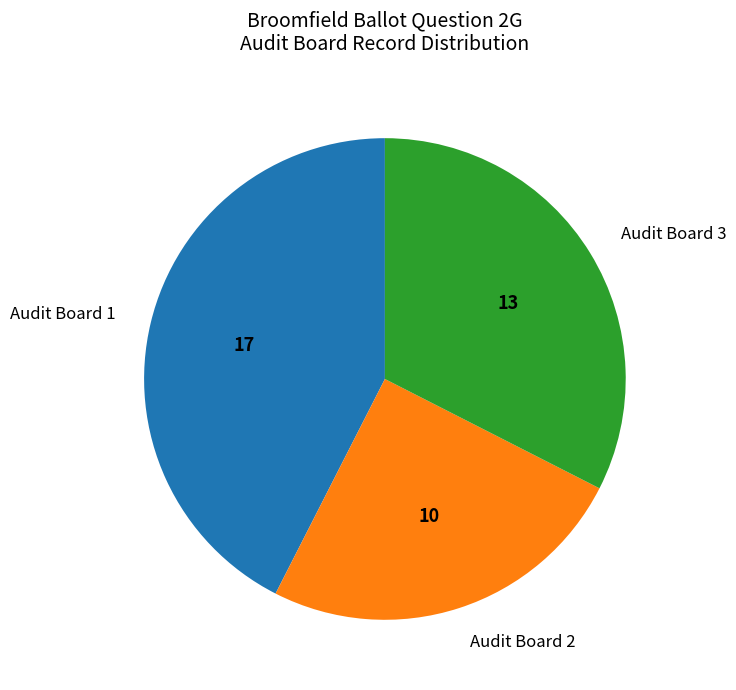

Is there a majority slice in this chart?

No